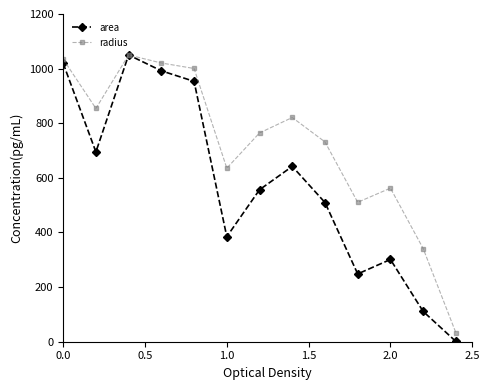

True or false: area has more than 2 points higher than both neighbors.

True